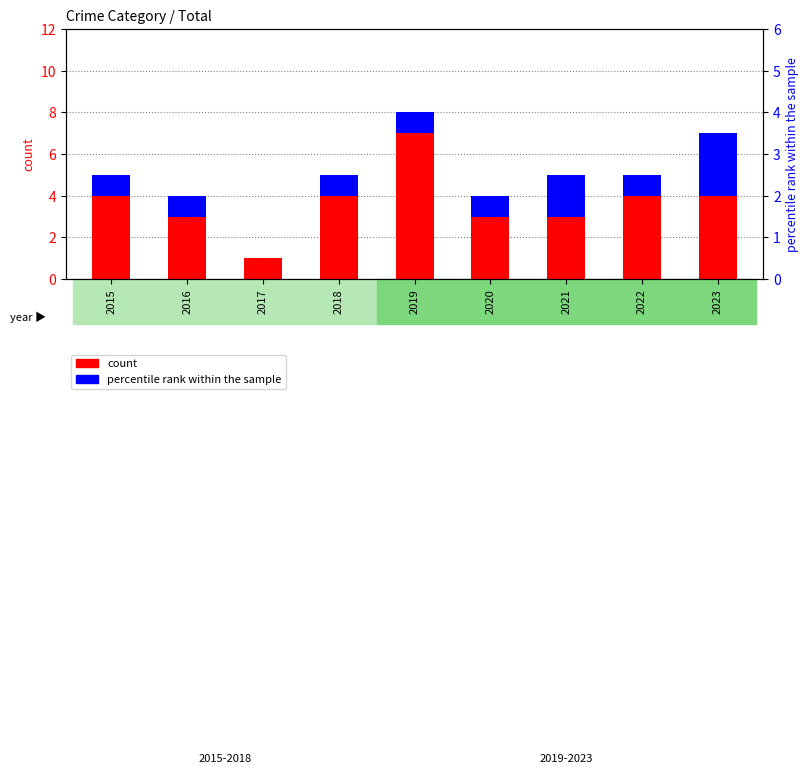

List the series in order of their peak value, highest first.

count, percentile rank within the sample